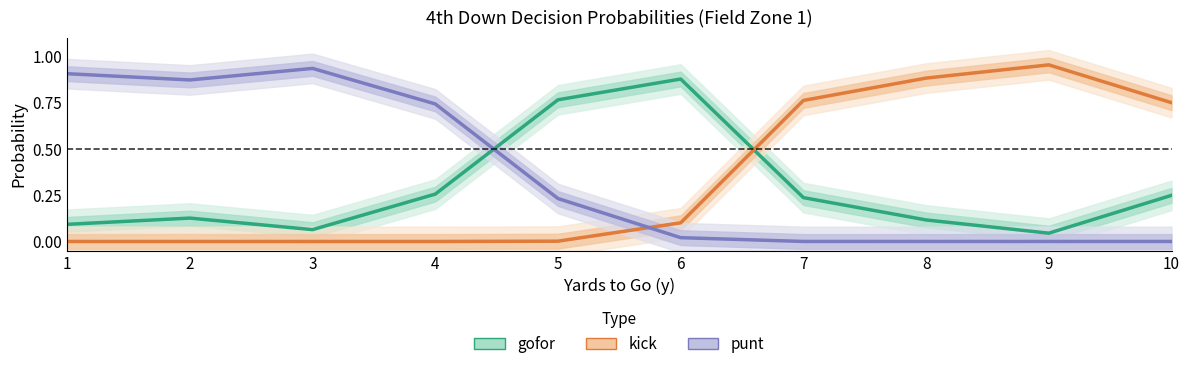

True or false: punt and kick cross at least once.

True